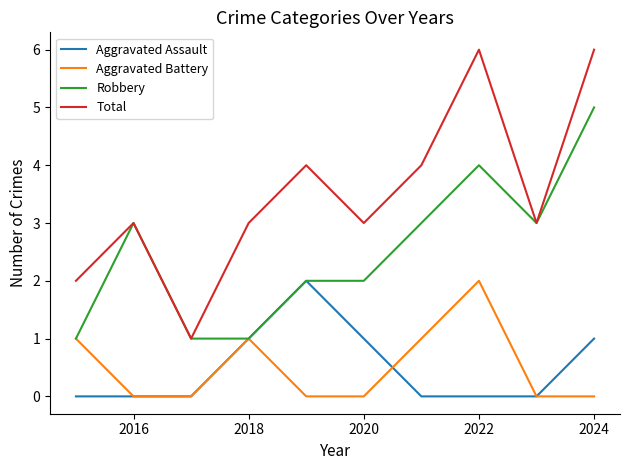

What is the sum of all Aggravated Assault values?

5